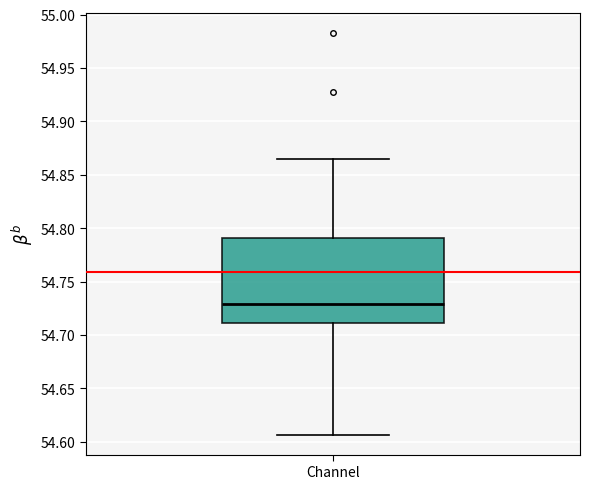

Read this box plot against the y-axis: the position of the median line, the range covered by the box, and the ends of both whiskers. The values are not printed on the chart, so give them approximately, as read against the axis.

median 54.730, box 54.710 to 54.790, whiskers 54.605 to 54.865